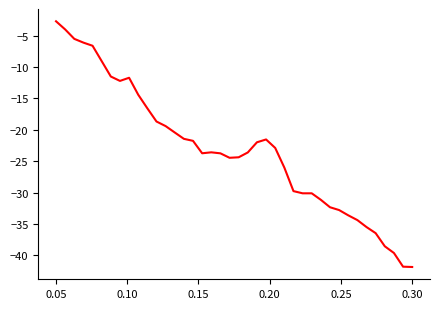

True or false: there are more than 1 points higher than both neighbors.

True